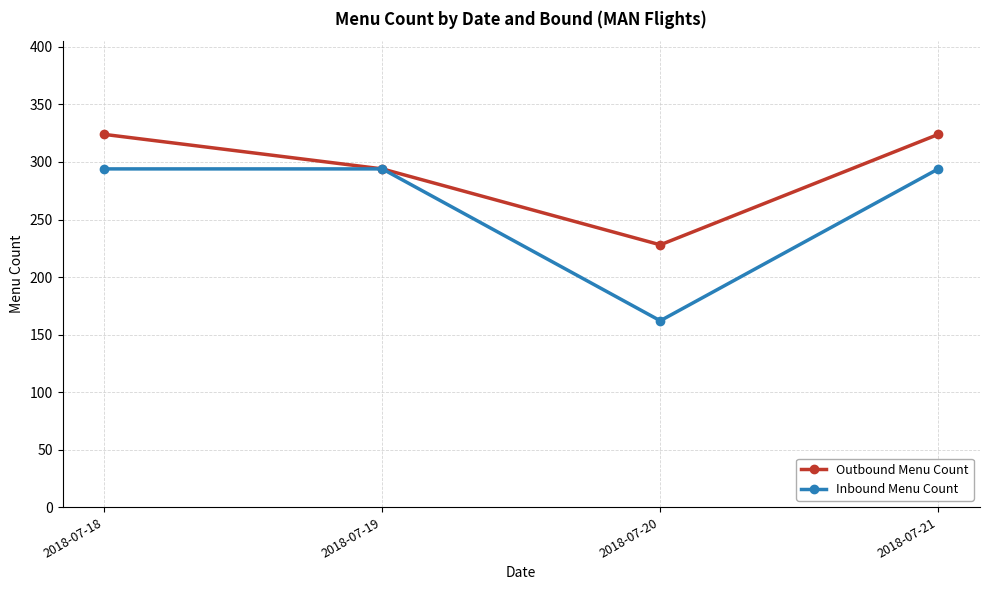

List the series in order of their peak value, lowest first.

Inbound Menu Count, Outbound Menu Count